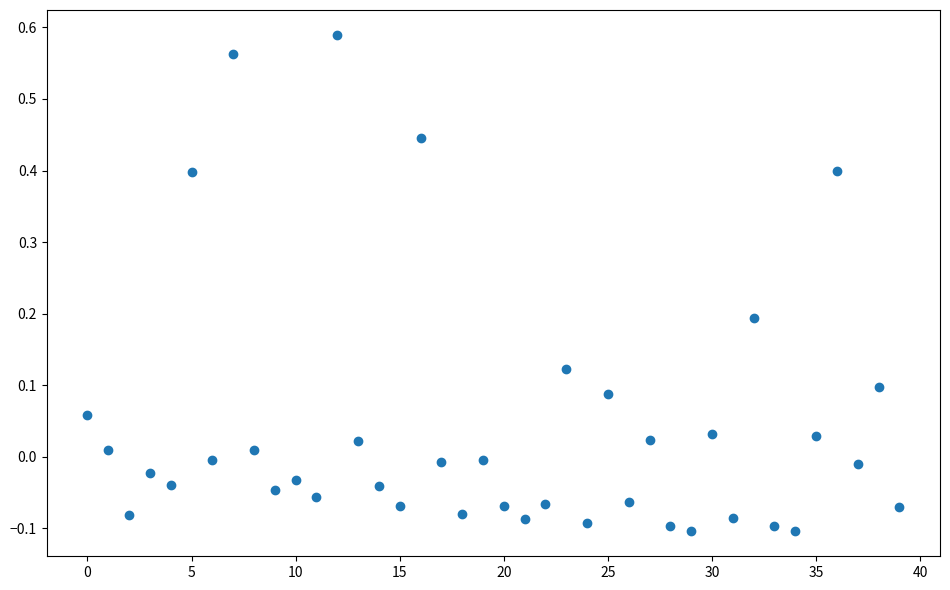

What is the range of Y values (max minus min)?

0.7